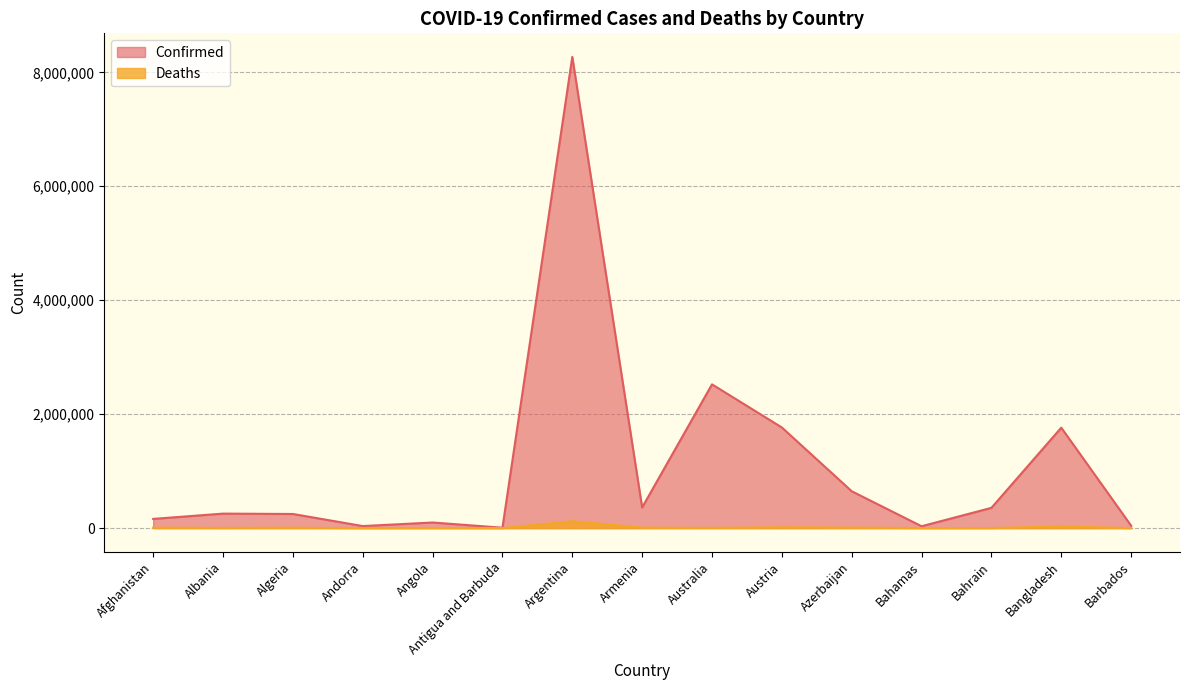

True or false: Deaths and Confirmed intersect in this chart.

False